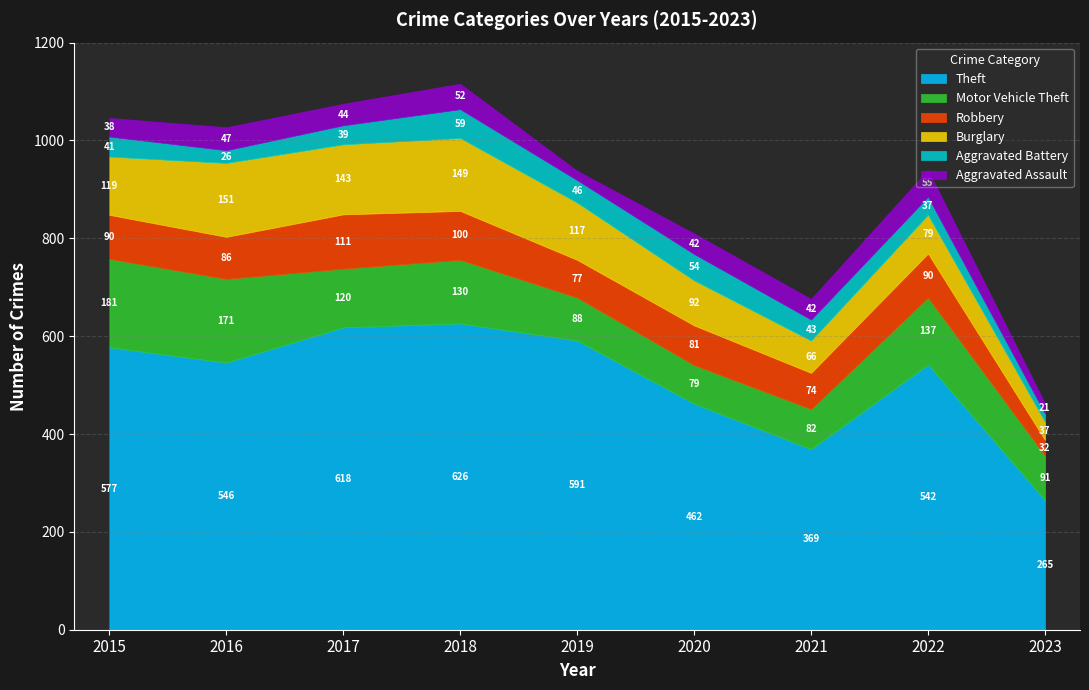

What is the average value of the Burglary series?

106